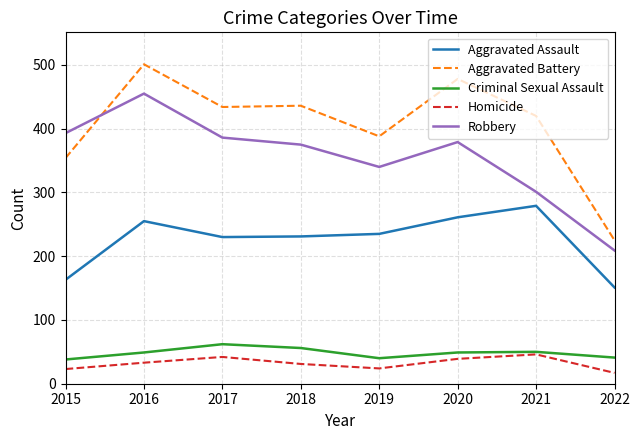

The Robbery series shows 474 at 2021. True or false?

False